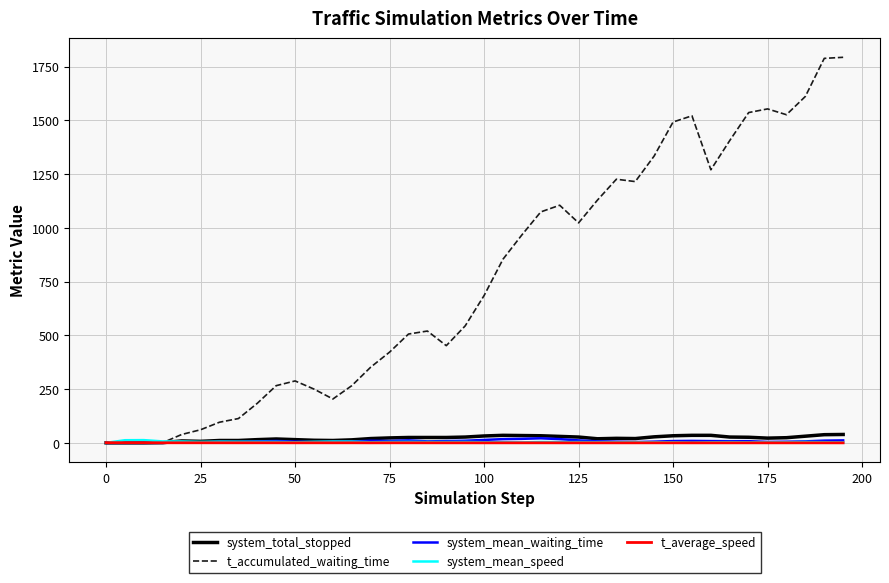

What is the greatest value displayed?

1793.0